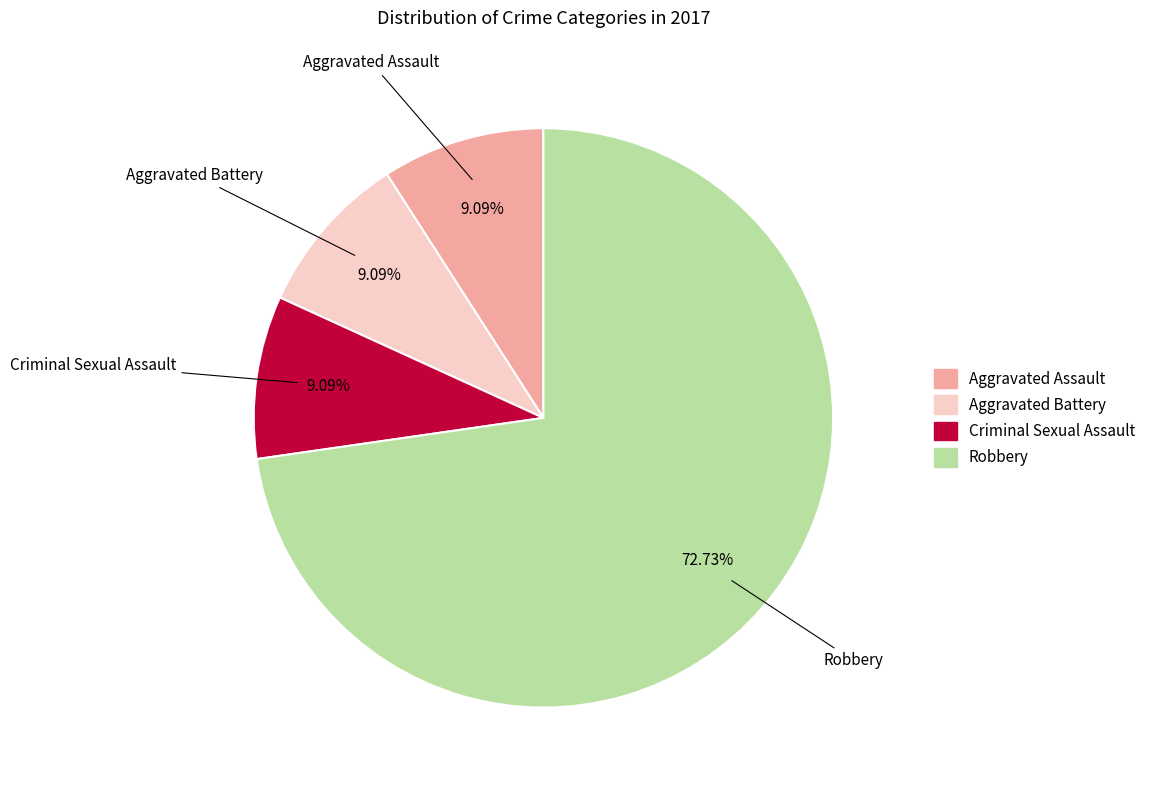

Is there a majority slice in this chart?

Yes